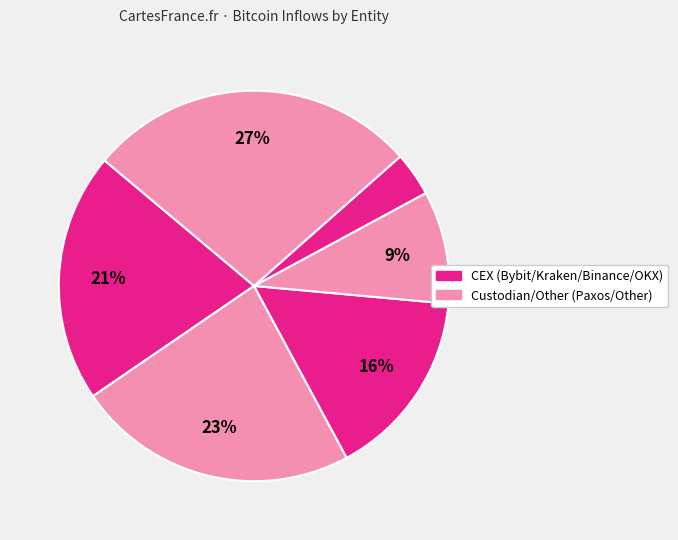

How many slices are in this pie chart?

6